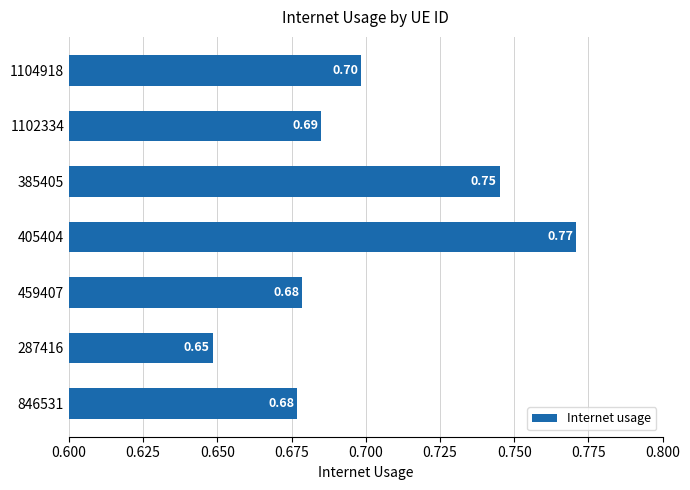

What is the change in value from 1102334 to 385405?

+0.1